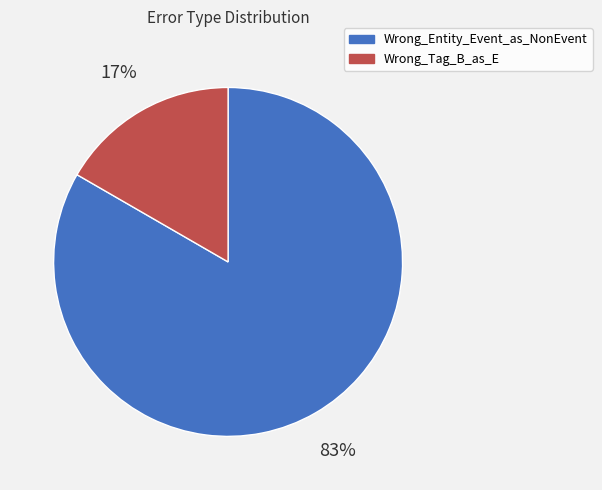

True or false: Wrong_Tag_B_as_E accounts for 29% of the total.

False